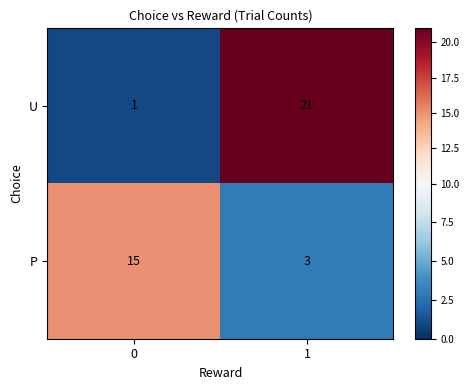

At how many categories does at least one series exceed 7?

2